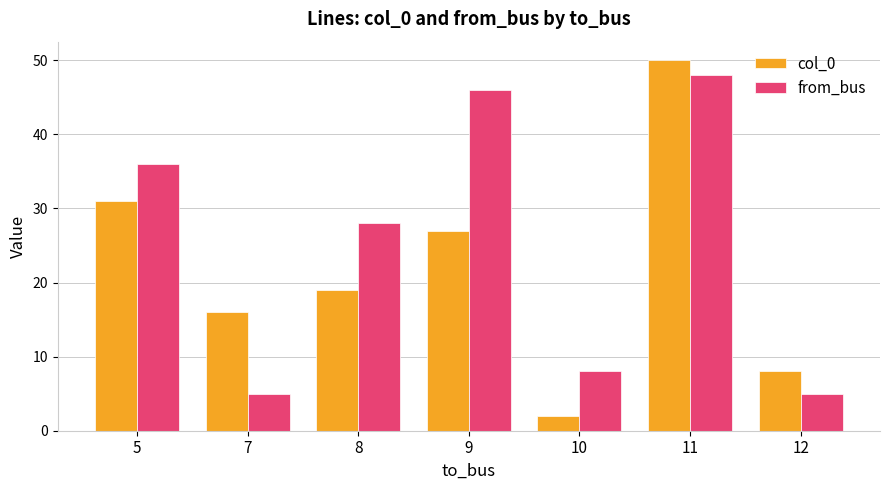

Which series has the widest spread of values?

col_0